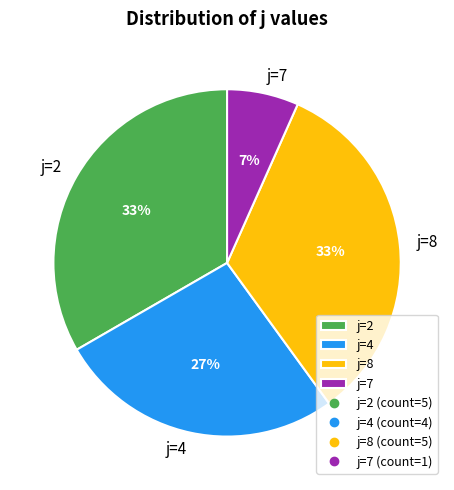

Is j=2 the majority of the pie?

No